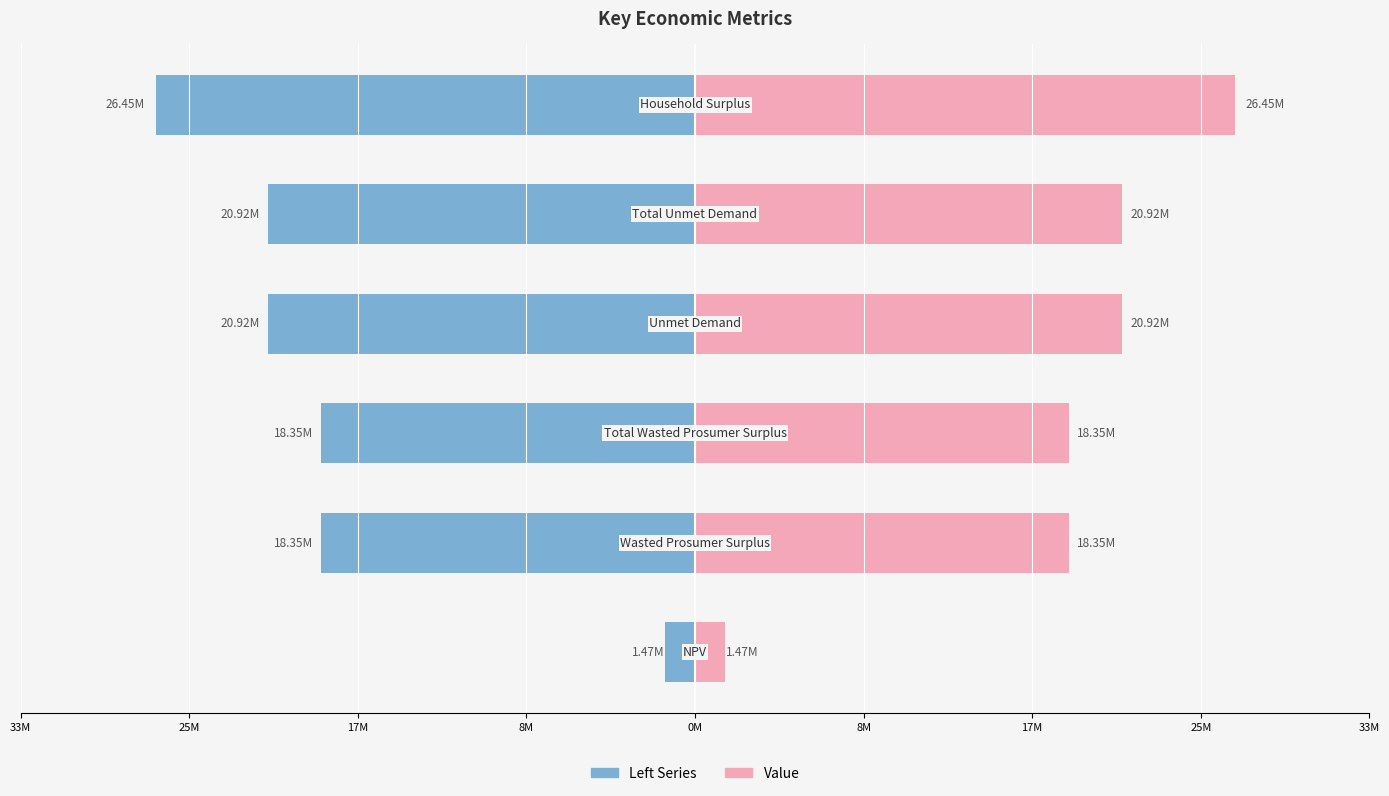

Rank the series by their maximum value, from lowest to highest.

Left Series, Value